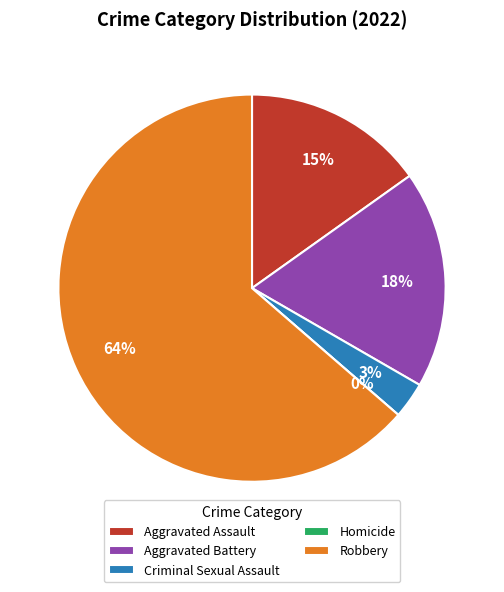

Approximately how many times larger is the value at Criminal Sexual Assault compared to Aggravated Assault?

0.2